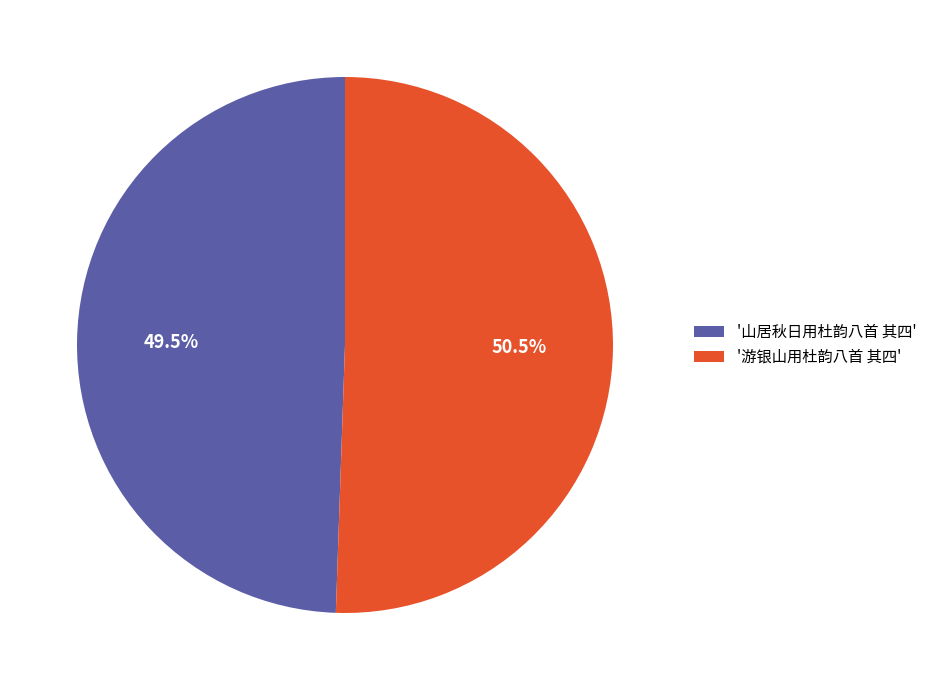

What is the smallest slice in the pie chart?

'山居秋日用杜韵八首 其四'